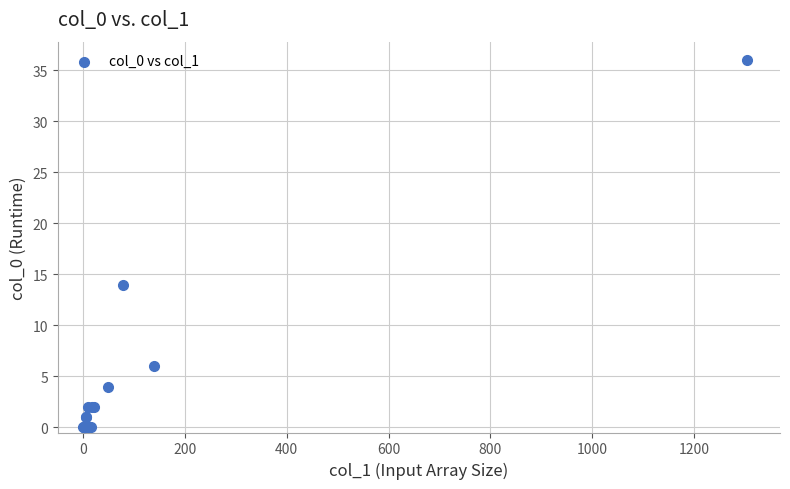

What Y value in the scatter plot is closest to 18?

14